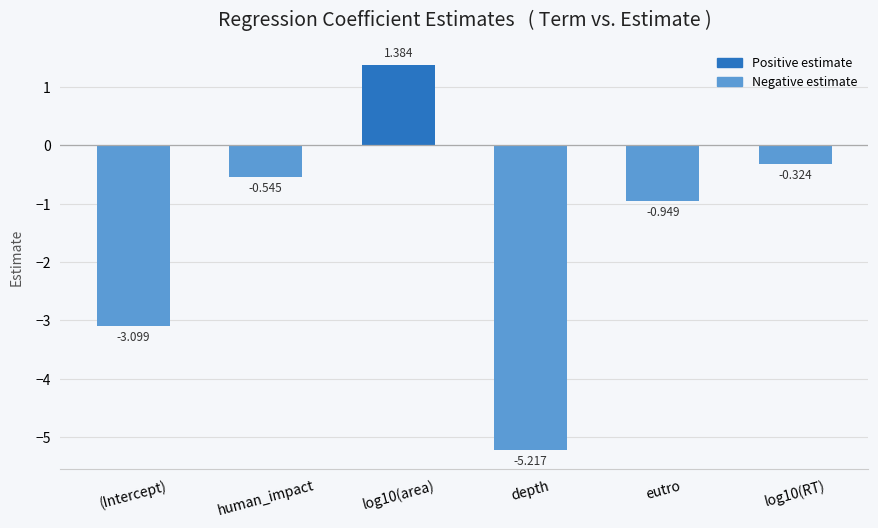

At which label does the data first exceed 0?

log10(area)